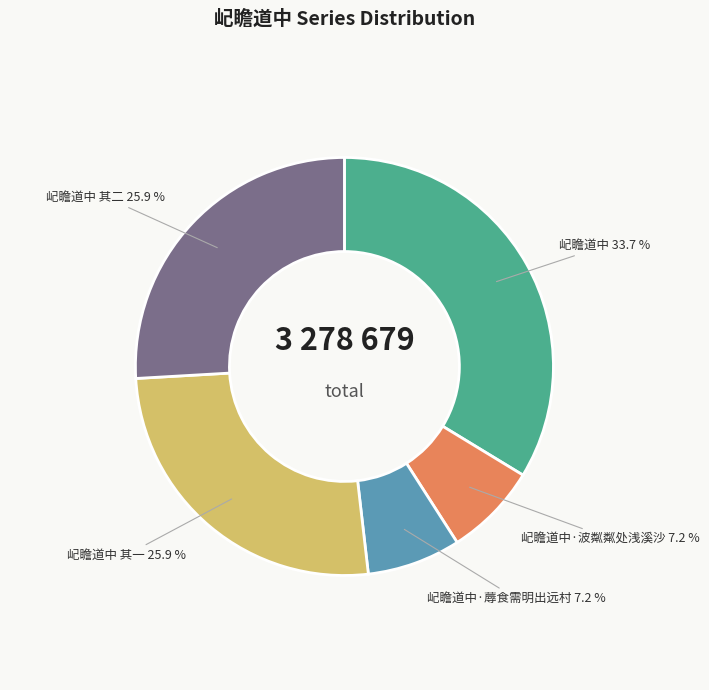

Does any single category account for the majority?

No